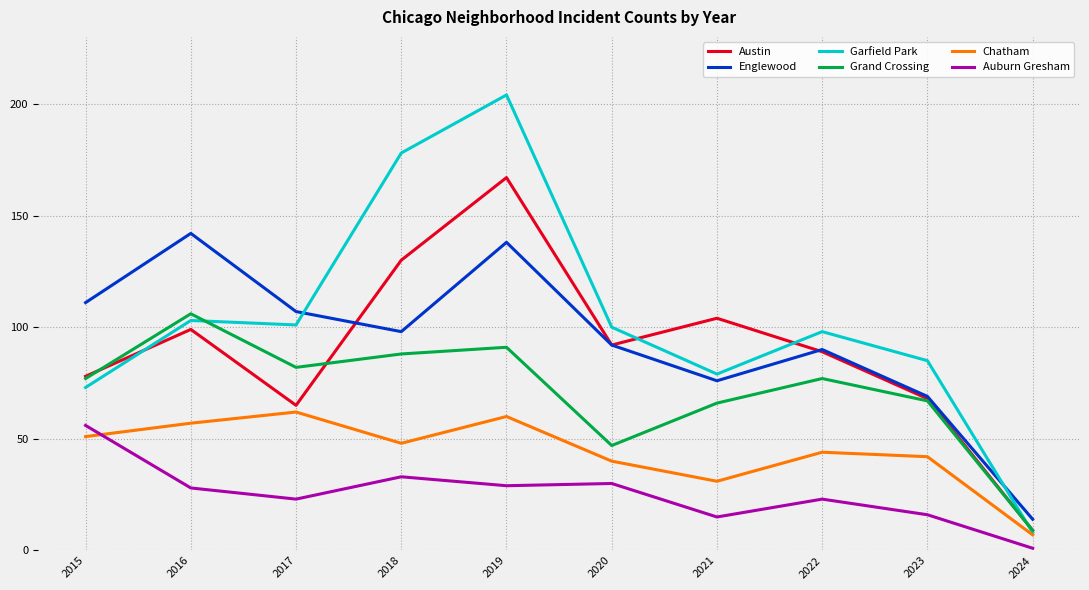

Is the value of Auburn Gresham at 2023 greater than the value of Chatham at 2016?

No